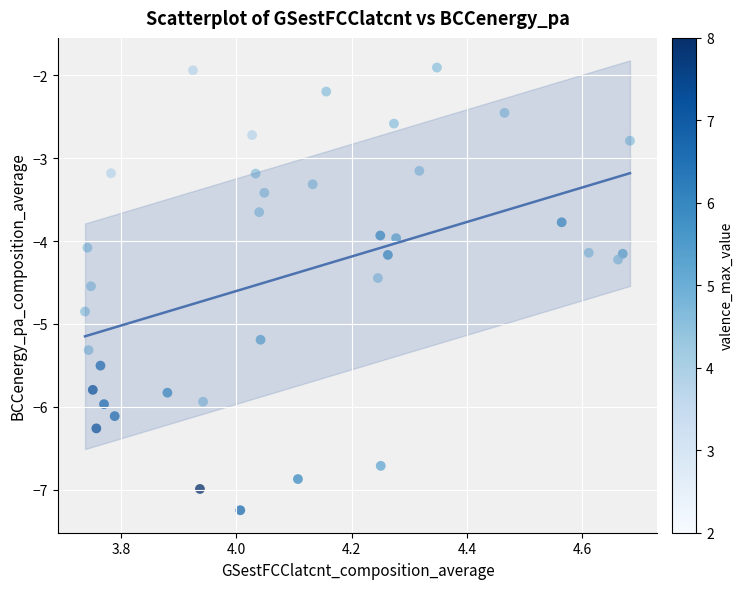

What is the range of Y values (max minus min)?

5.3